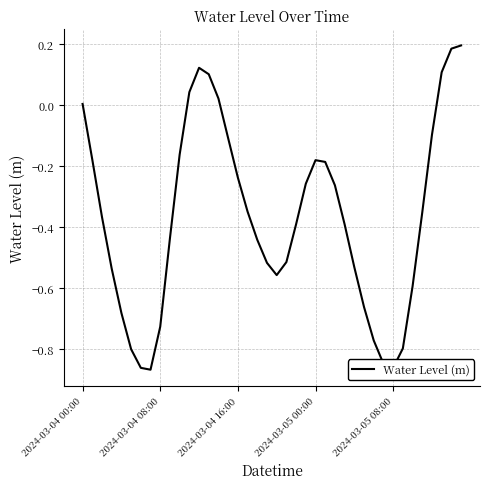

What is the difference between the maximum and minimum values?

1.1